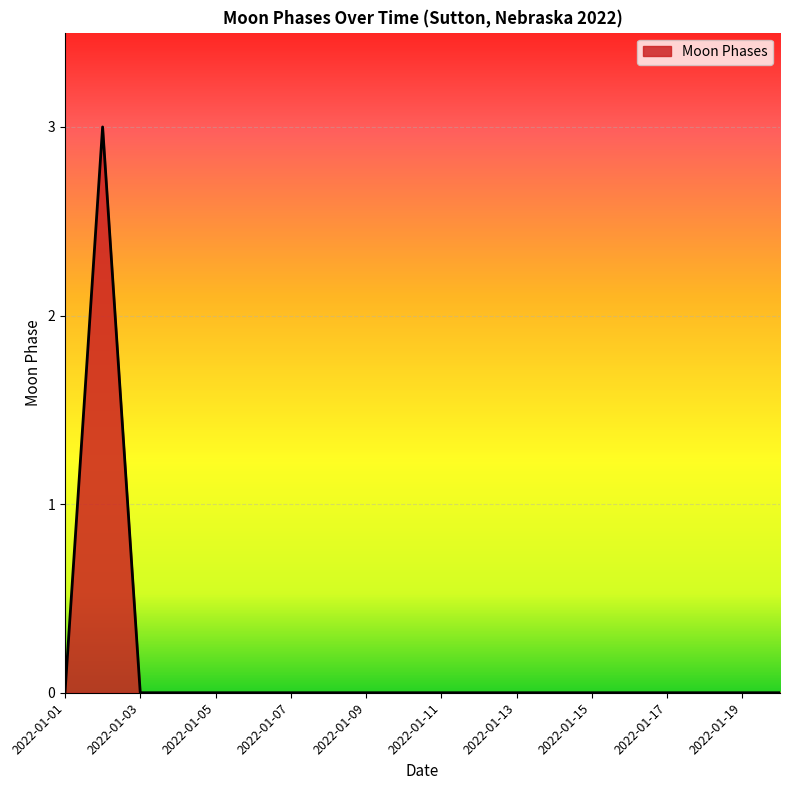

What is the greatest value displayed?

3